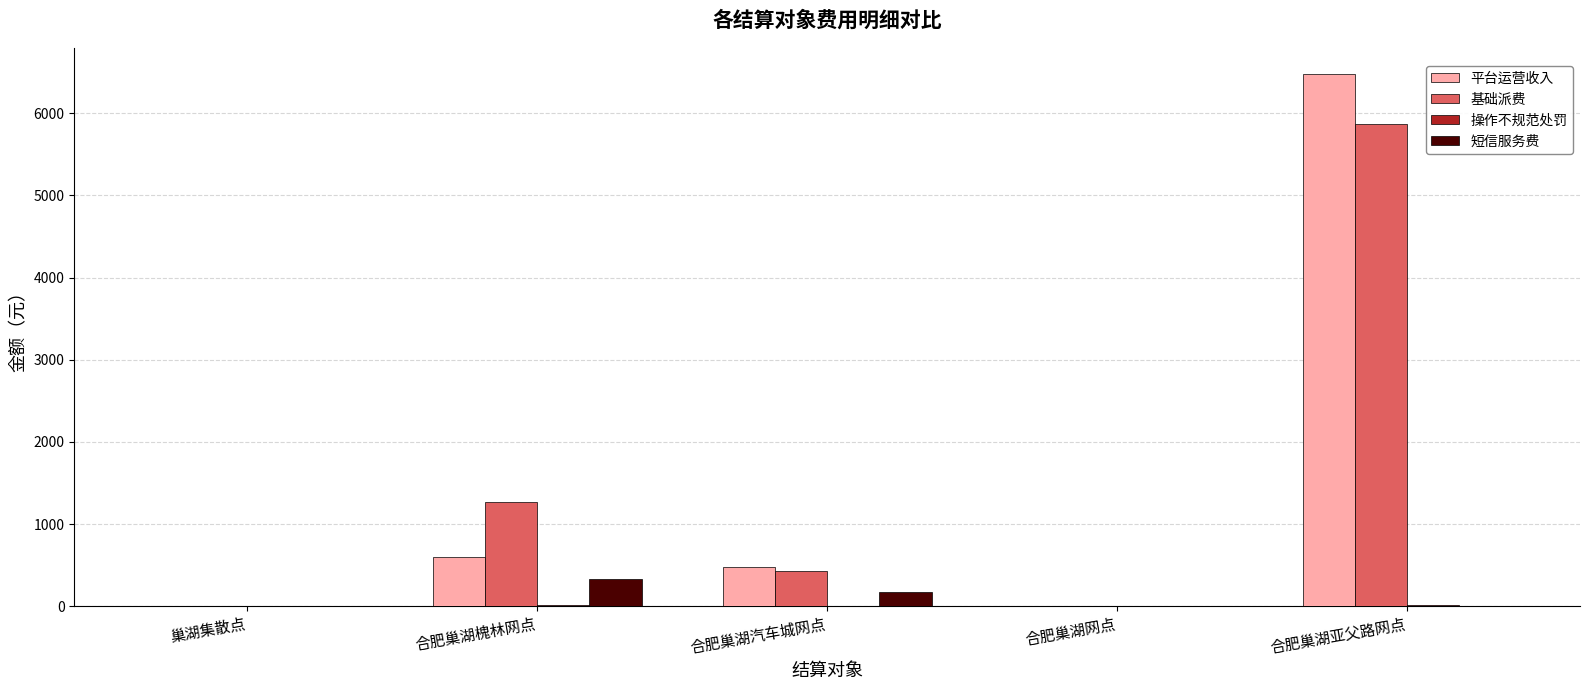

The value of 平台运营收入 at 合肥巢湖亚父路网点 is 6474.0. True or false?

True